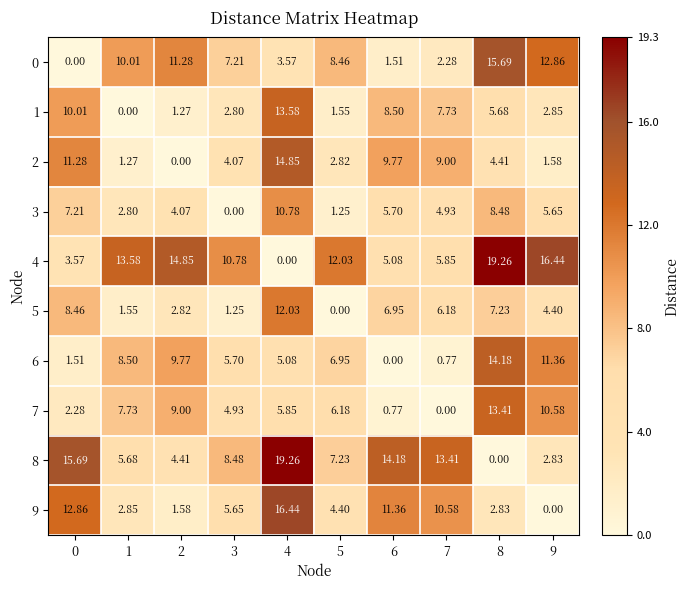

Is the value of 2 at 1 greater than the value of 7 at 3?

No